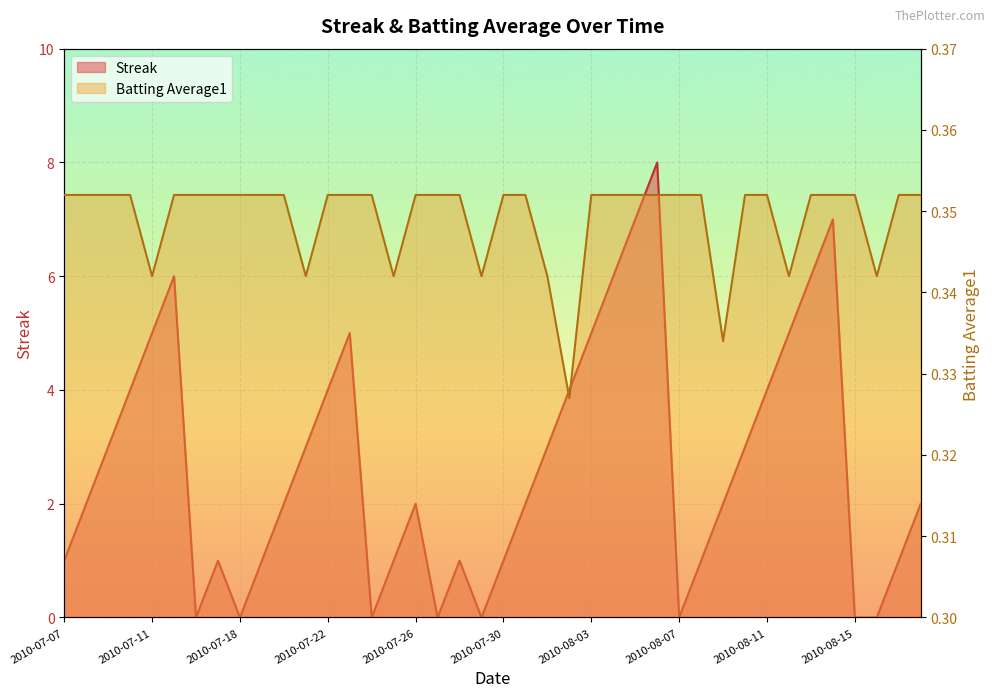

True or false: Batting Average1 and Streak intersect in this chart.

True